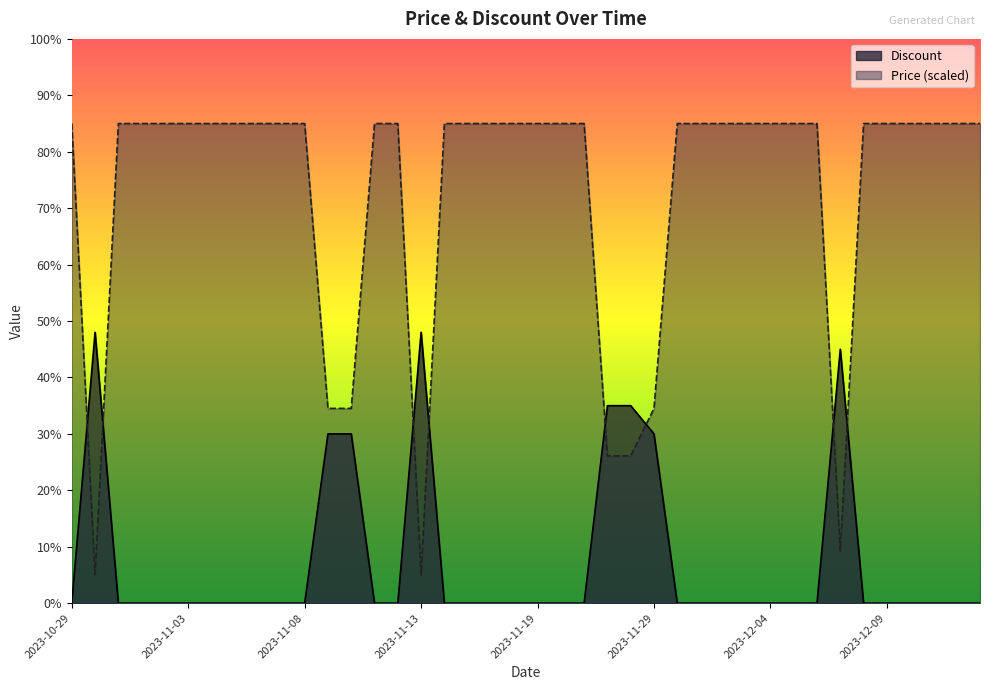

What is the average value of the Price series?

72.4